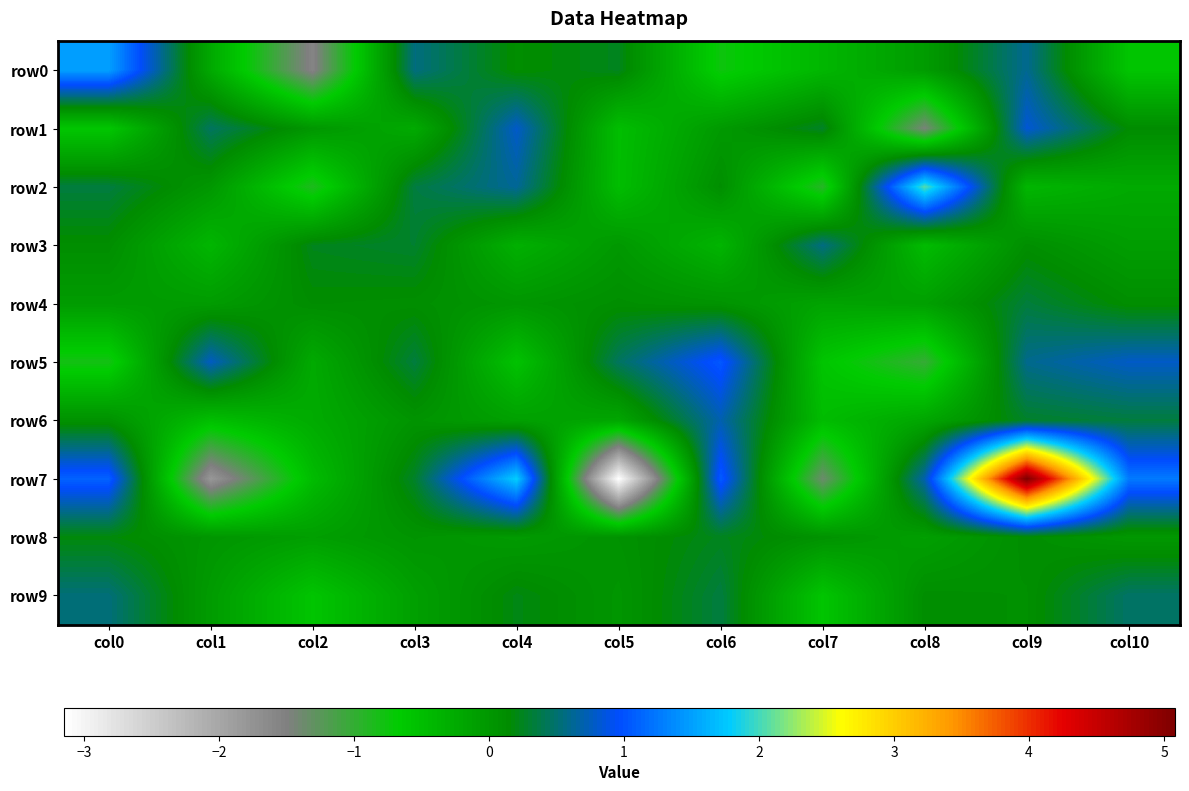

Count the number of data series in this chart.

10